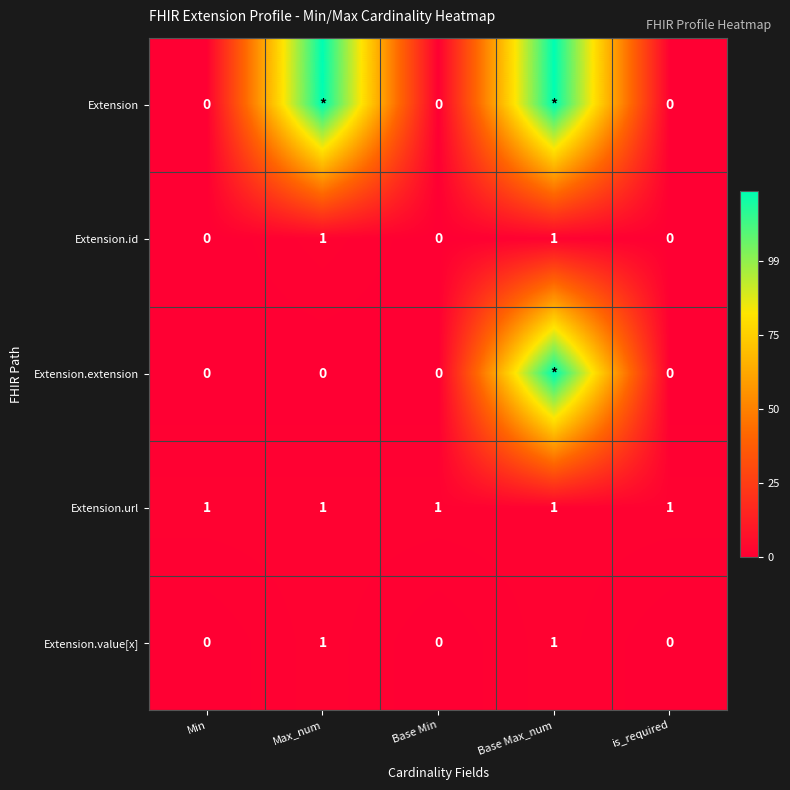

What is the total value across all series at Max_num?

102